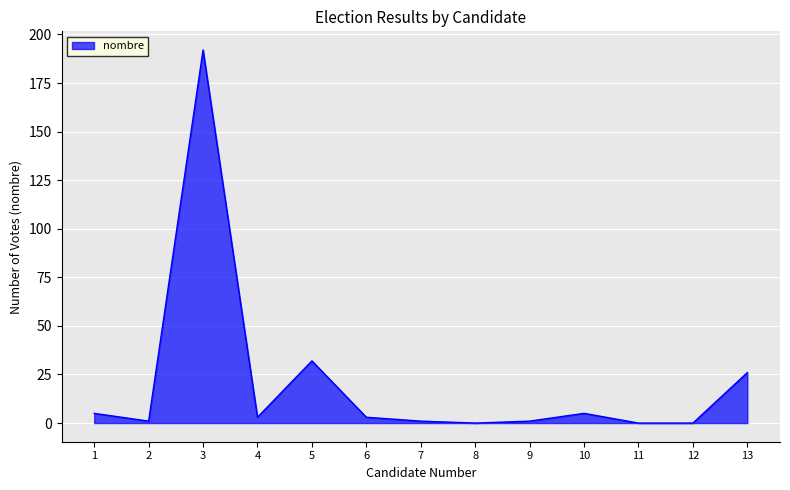

Between 11 and 13, which is larger?

13